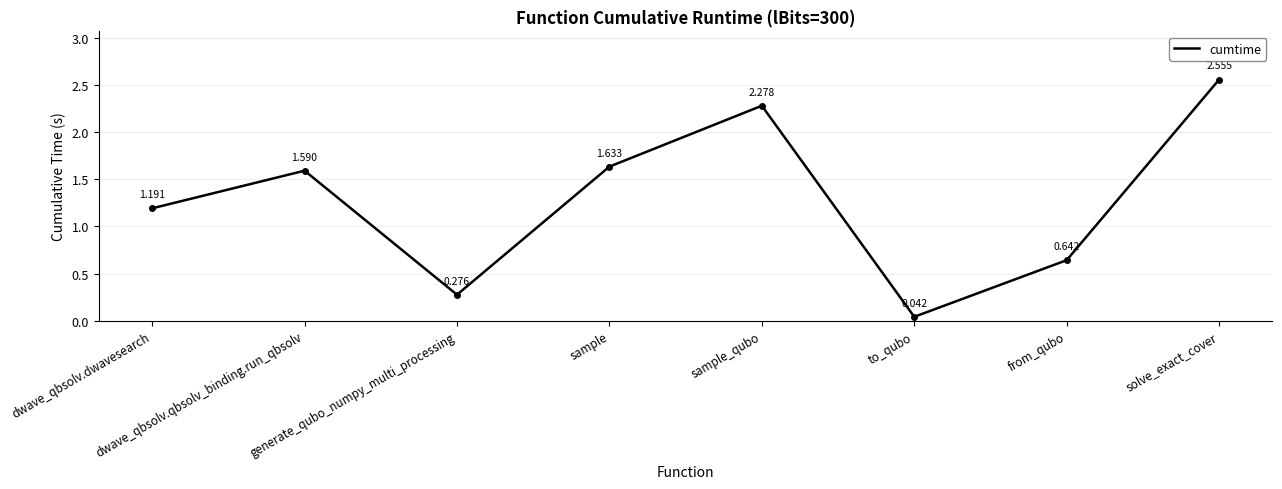

At which category does the chart reach its peak across all series?

solve_exact_cover